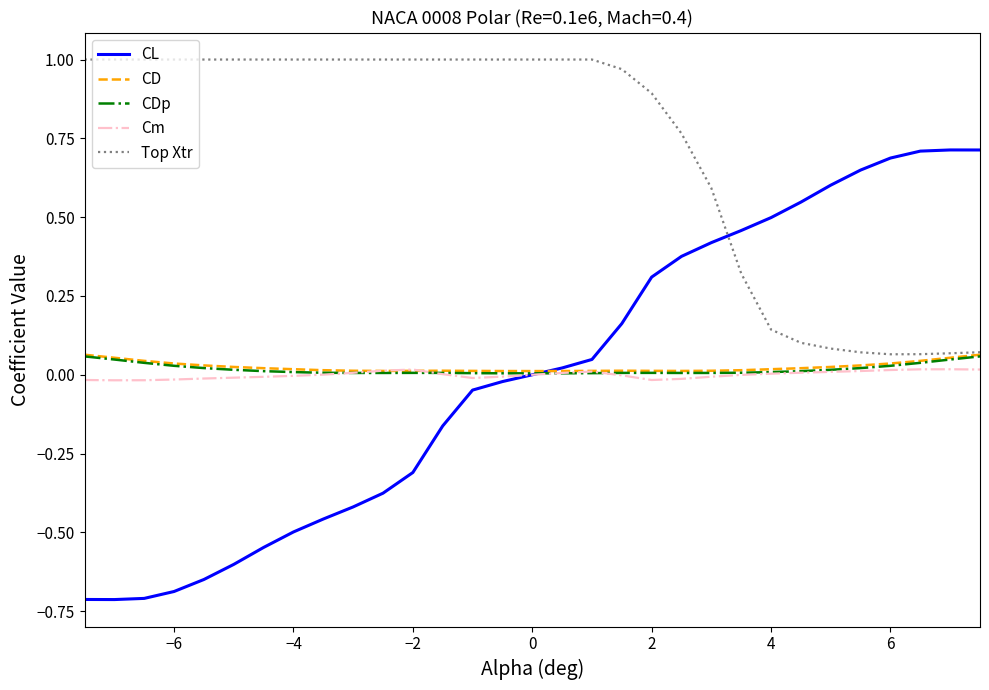

What is the minimum value shown in the chart?

-0.7